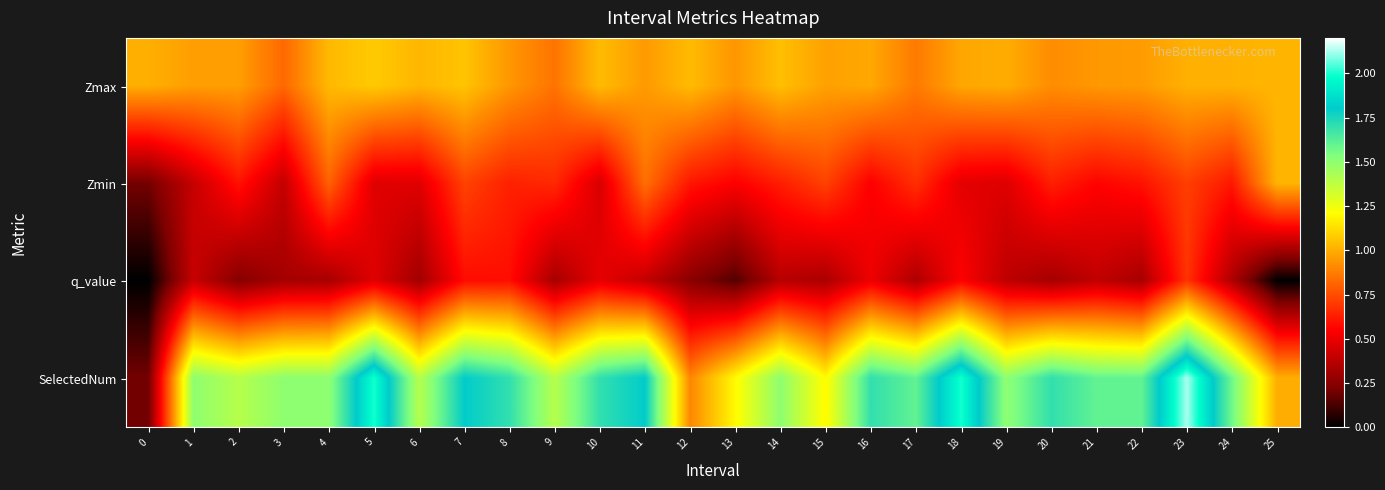

At 14, list the series in order from smallest to largest.

q_value, Zmin, Zmax, SelectedNum